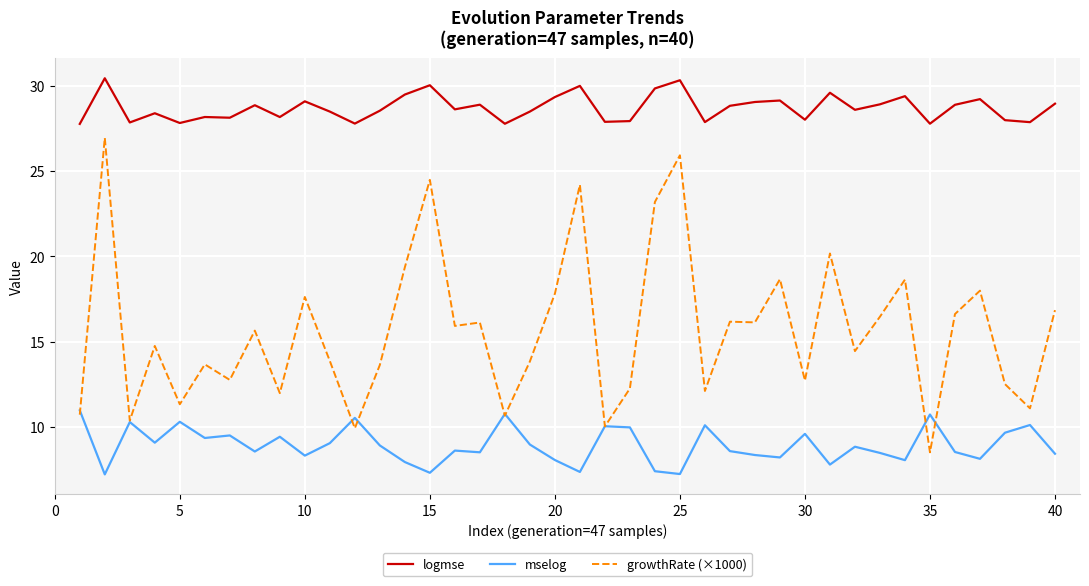

Which series has the widest spread of values?

growthRate (×1000)